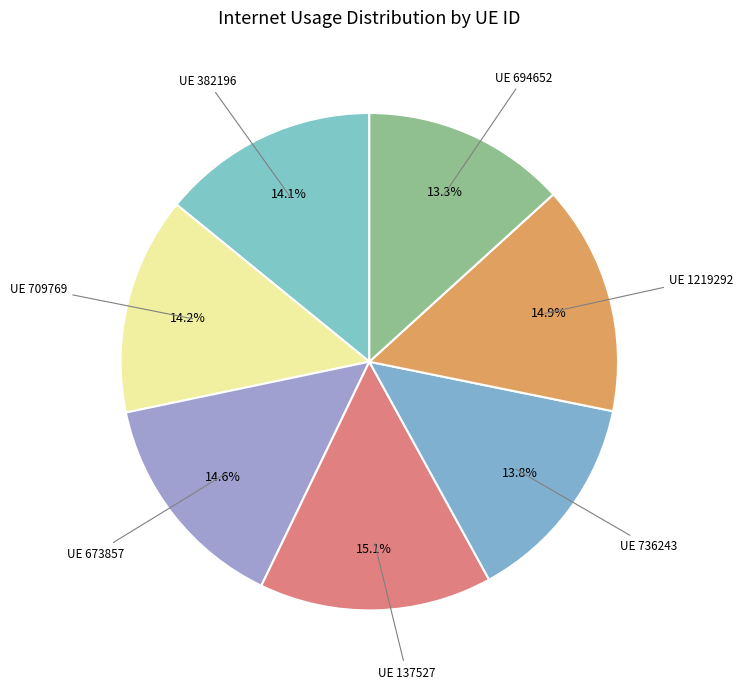

What is the largest slice in the pie chart?

137527